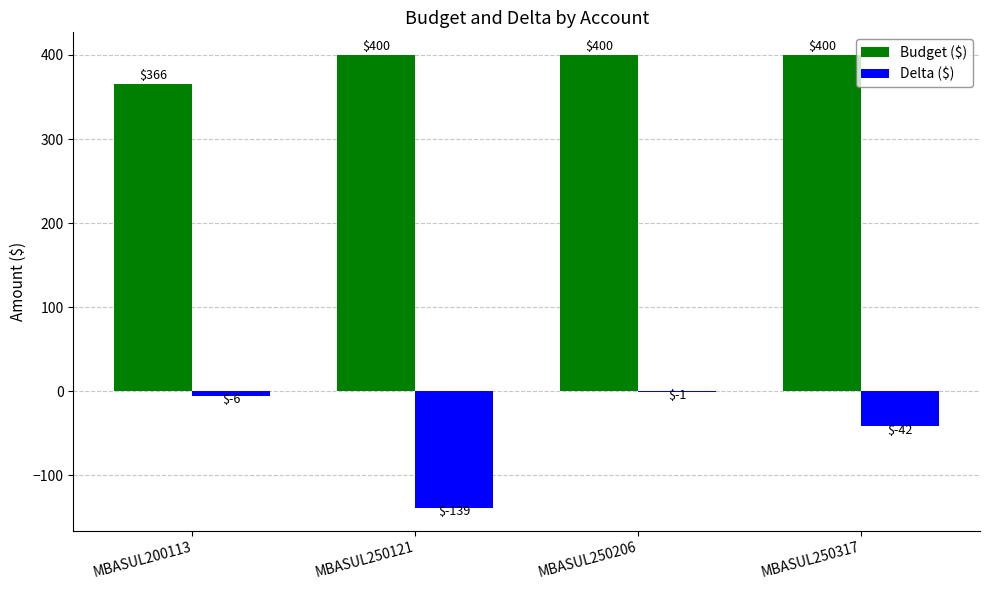

What is the highest value of the Delta ($) series?

-1